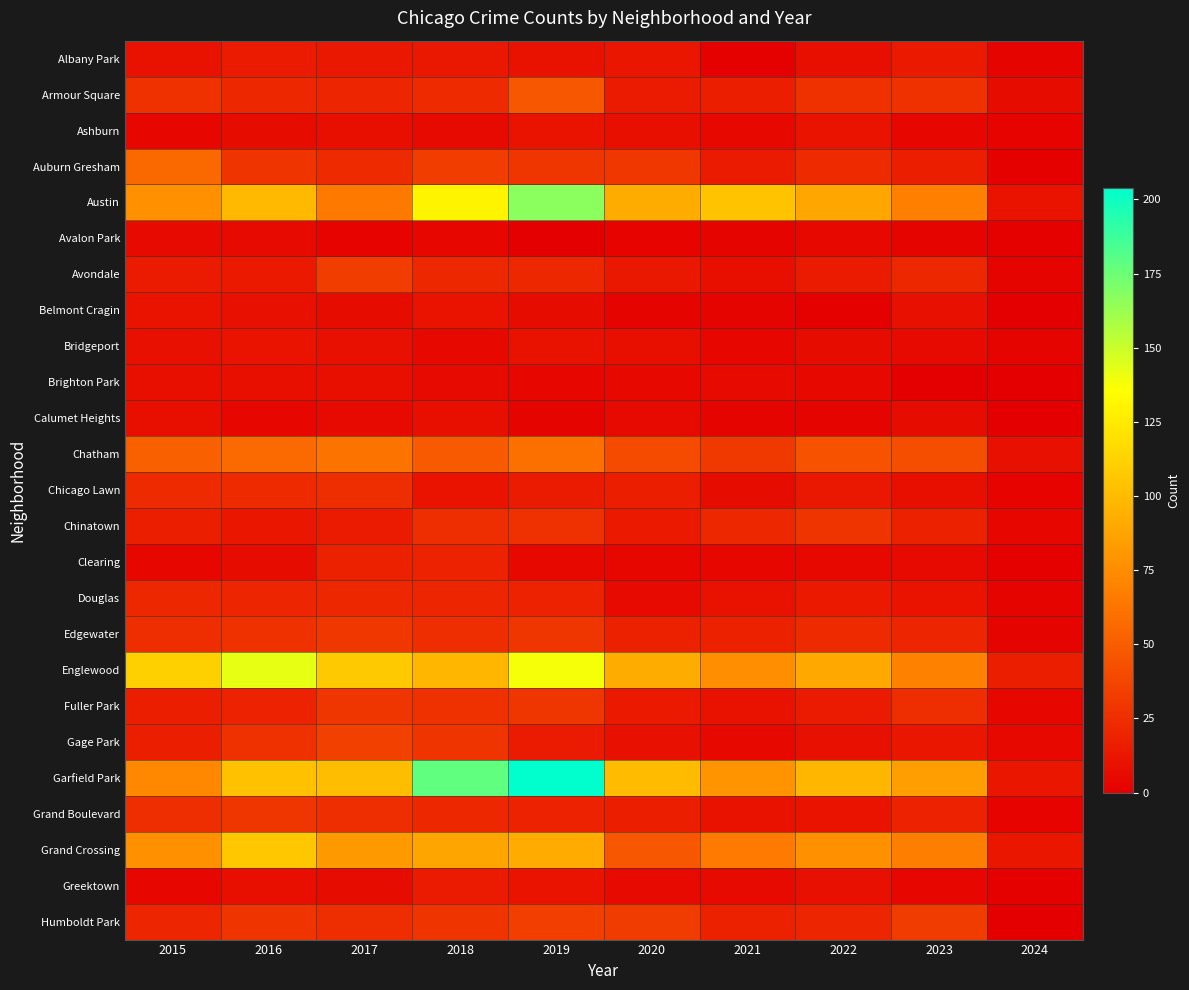

Reading left to right, transcribe all the data shown in this chart.

Albany Park: 2015=10	2016=15	2017=13	2018=13	2019=10	2020=12	2021=1	2022=8	2023=14	2024=3
Armour Square: 2015=27	2016=22	2017=20	2018=23	2019=47	2020=15	2021=16	2022=27	2023=27	2024=7
Ashburn: 2015=4	2016=7	2017=8	2018=6	2019=11	2020=8	2021=5	2022=11	2023=4	2024=2
Auburn Gresham: 2015=56	2016=28	2017=23	2018=33	2019=29	2020=30	2021=15	2022=23	2023=16	2024=1
Austin: 2015=78	2016=99	2017=65	2018=130	2019=167	2020=92	2021=104	2022=89	2023=68	2024=11
Avalon Park: 2015=6	2016=6	2017=2	2018=4	2019=0	2020=2	2021=3	2022=5	2023=3	2024=1
Avondale: 2015=15	2016=14	2017=33	2018=21	2019=21	2020=13	2021=8	2022=15	2023=22	2024=3
Belmont Cragin: 2015=11	2016=9	2017=7	2018=11	2019=7	2020=3	2021=3	2022=1	2023=9	2024=0
Bridgeport: 2015=9	2016=11	2017=9	2018=5	2019=10	2020=8	2021=4	2022=7	2023=6	2024=3
Brighton Park: 2015=8	2016=8	2017=8	2018=6	2019=4	2020=5	2021=6	2022=5	2023=0	2024=0
Calumet Heights: 2015=8	2016=4	2017=6	2018=8	2019=3	2020=6	2021=3	2022=3	2023=7	2024=0
Chatham: 2015=51	2016=57	2017=62	2018=48	2019=60	2020=40	2021=31	2022=44	2023=42	2024=9
Chicago Lawn: 2015=23	2016=23	2017=25	2018=11	2019=15	2020=17	2021=7	2022=13	2023=8	2024=2
Chinatown: 2015=17	2016=12	2017=15	2018=25	2019=26	2020=14	2021=21	2022=28	2023=18	2024=4
Clearing: 2015=4	2016=7	2017=18	2018=19	2019=5	2020=4	2021=4	2022=5	2023=6	2024=1
Douglas: 2015=22	2016=20	2017=21	2018=20	2019=19	2020=6	2021=10	2022=14	2023=11	2024=3
Edgewater: 2015=24	2016=27	2017=30	2018=25	2019=29	2020=18	2021=18	2022=23	2023=20	2024=3
Englewood: 2015=111	2016=142	2017=107	2018=98	2019=138	2020=92	2021=76	2022=90	2023=69	2024=17
Fuller Park: 2015=16	2016=19	2017=29	2018=27	2019=29	2020=14	2021=10	2022=15	2023=25	2024=4
Gage Park: 2015=17	2016=27	2017=35	2018=28	2019=15	2020=9	2021=5	2022=9	2023=12	2024=5
Garfield Park: 2015=73	2016=103	2017=101	2018=178	2019=204	2020=100	2021=79	2022=98	2023=85	2024=12
Grand Boulevard: 2015=24	2016=29	2017=25	2018=22	2019=19	2020=16	2021=10	2022=11	2023=19	2024=2
Grand Crossing: 2015=77	2016=106	2017=82	2018=88	2019=91	2020=47	2021=66	2022=77	2023=67	2024=12
Greektown: 2015=4	2016=8	2017=7	2018=15	2019=11	2020=6	2021=6	2022=9	2023=4	2024=1
Humboldt Park: 2015=20	2016=28	2017=25	2018=28	2019=34	2020=32	2021=18	2022=20	2023=32	2024=0